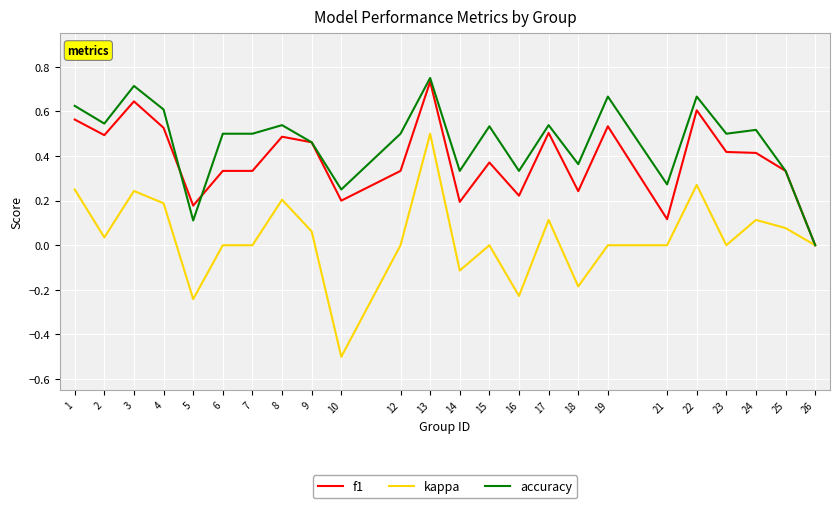

Between 8 and 15, which series saw the biggest shift?

kappa